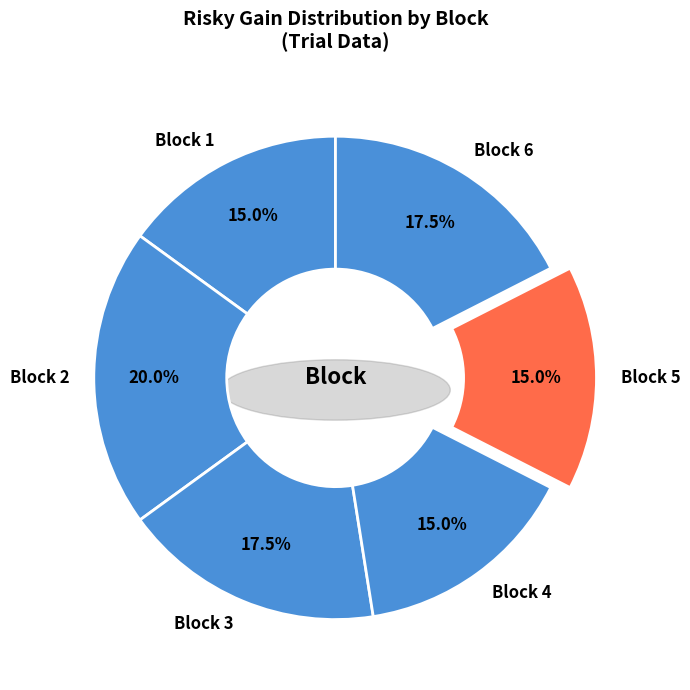

Is Block 5 the majority of the pie?

No